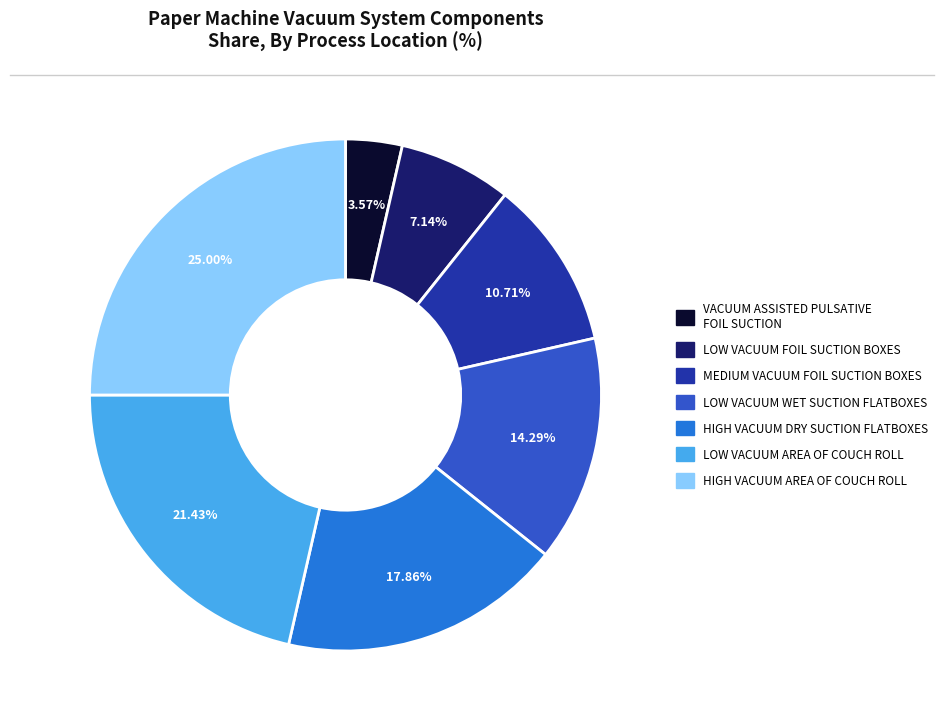

To the nearest percent, what portion does VACUUM ASSISTED PULSATIVE FOIL SUCTION represent?

4%